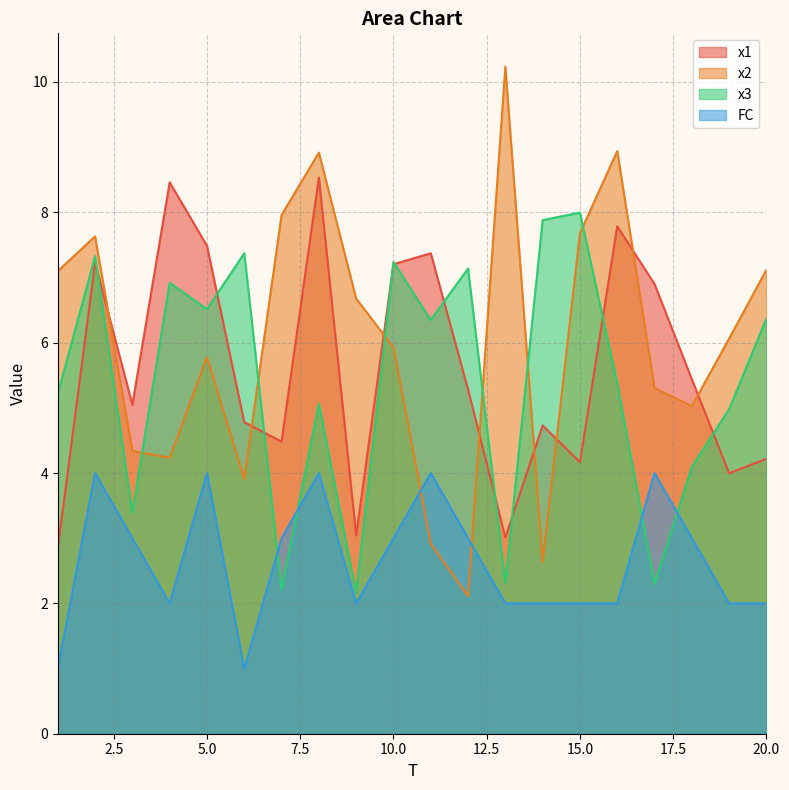

What is the spread (max minus min) of values at 7?

5.7